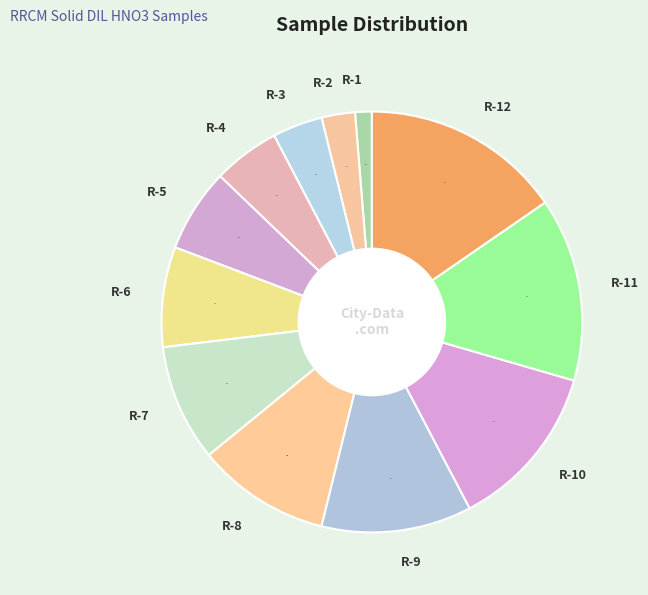

Does R-9 represent more than half of the total?

No